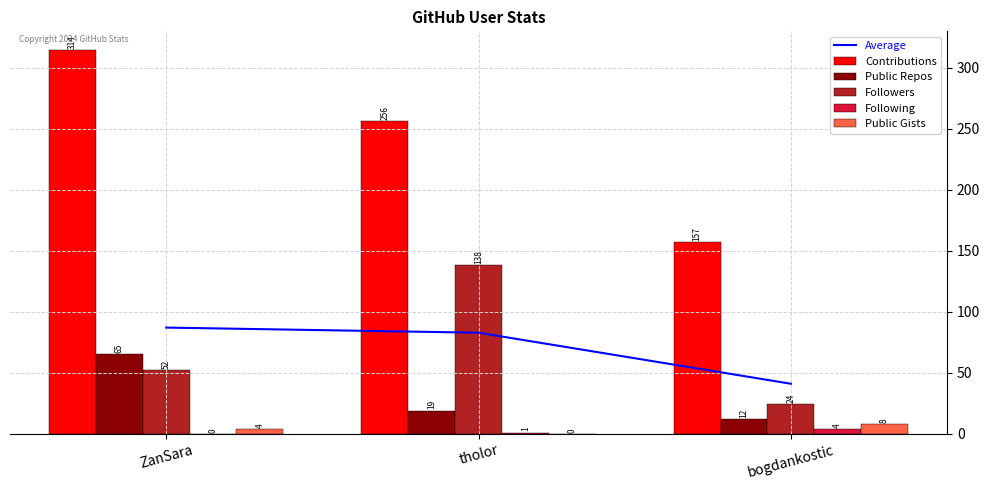

Reading left to right, list all the values displayed in this chart.

Average: 87.0	82.8	41.0
Contributions: 314.0	256.0	157.0
Public Repos: 65.0	19.0	12.0
Followers: 52.0	138.0	24.0
Following: 0.0	1.0	4.0
Public Gists: 4.0	0.0	8.0